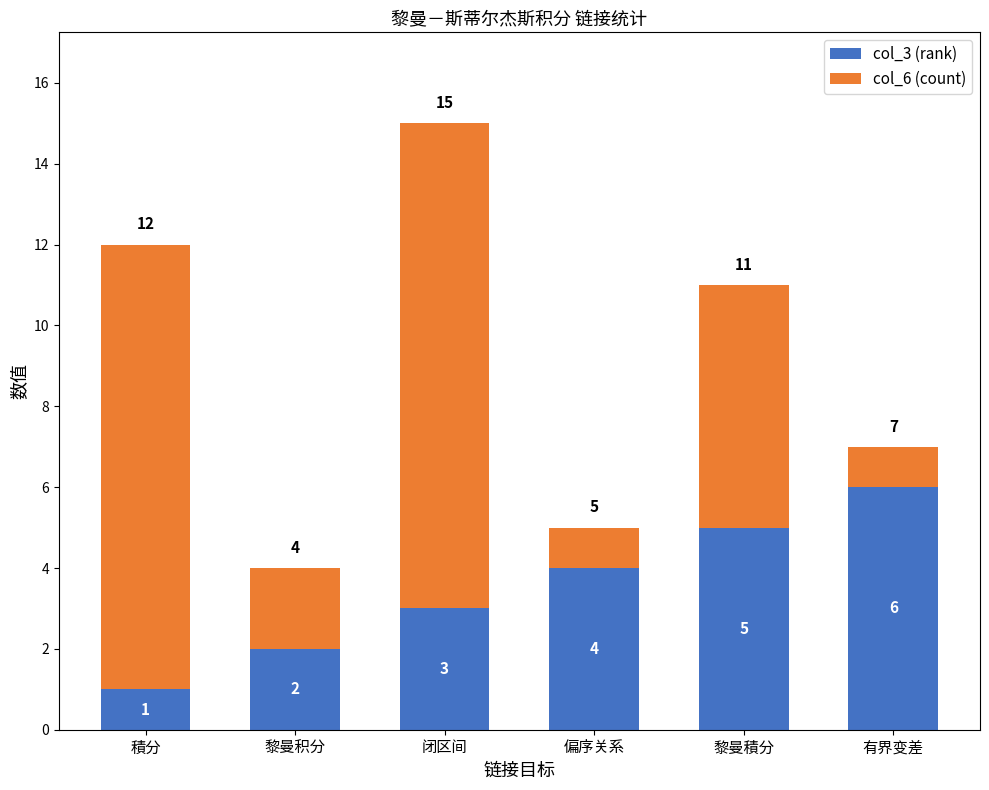

At which category is the sum across all series the highest?

闭区间